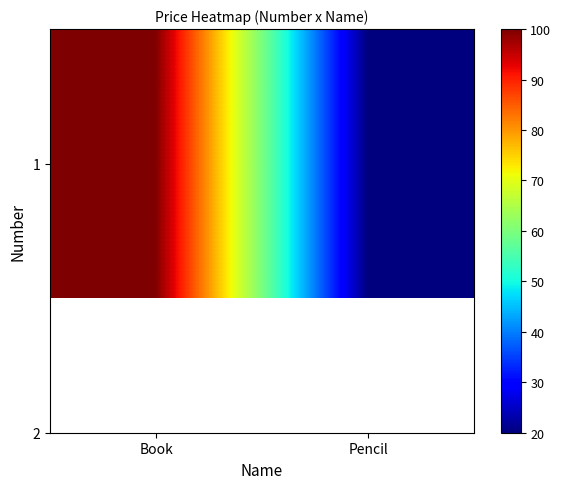

Reading left to right, what are all the values shown in this chart?

Book=100	Pencil=20